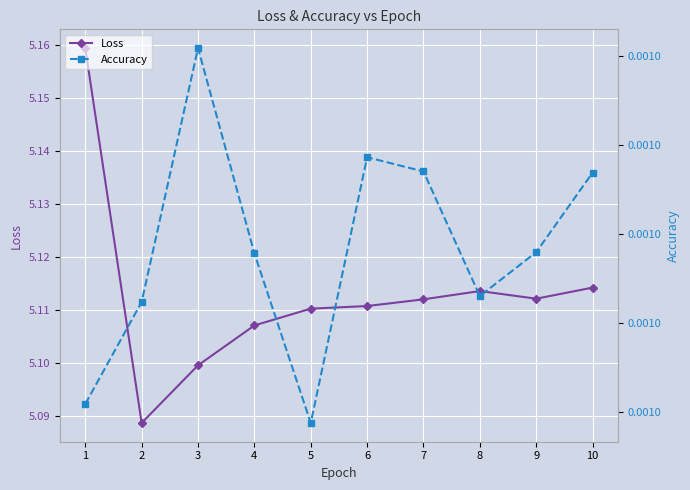

What is the value of the Loss point at the 6th from the left?

5.1